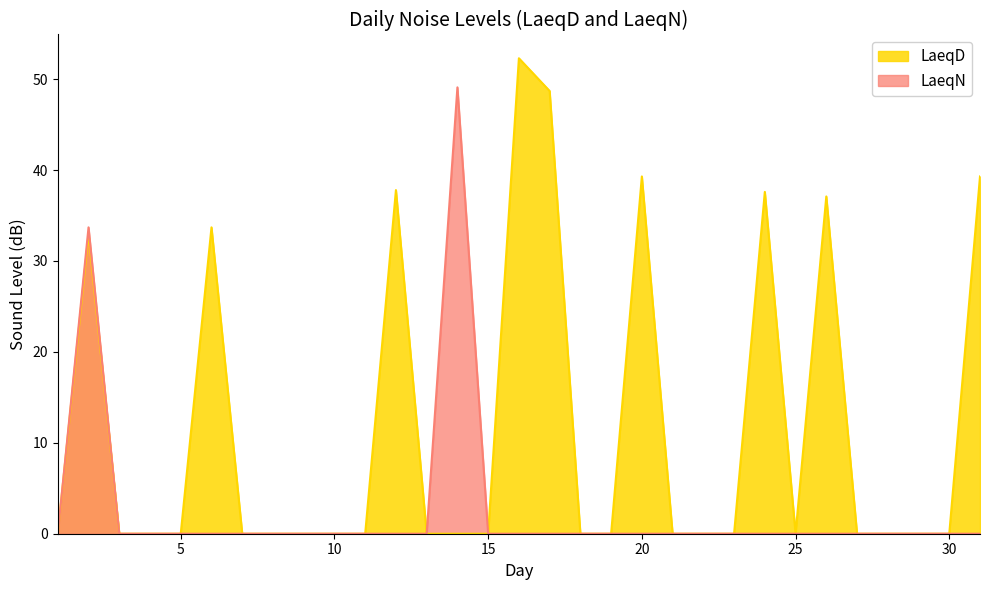

How many lines are shown in the chart?

2